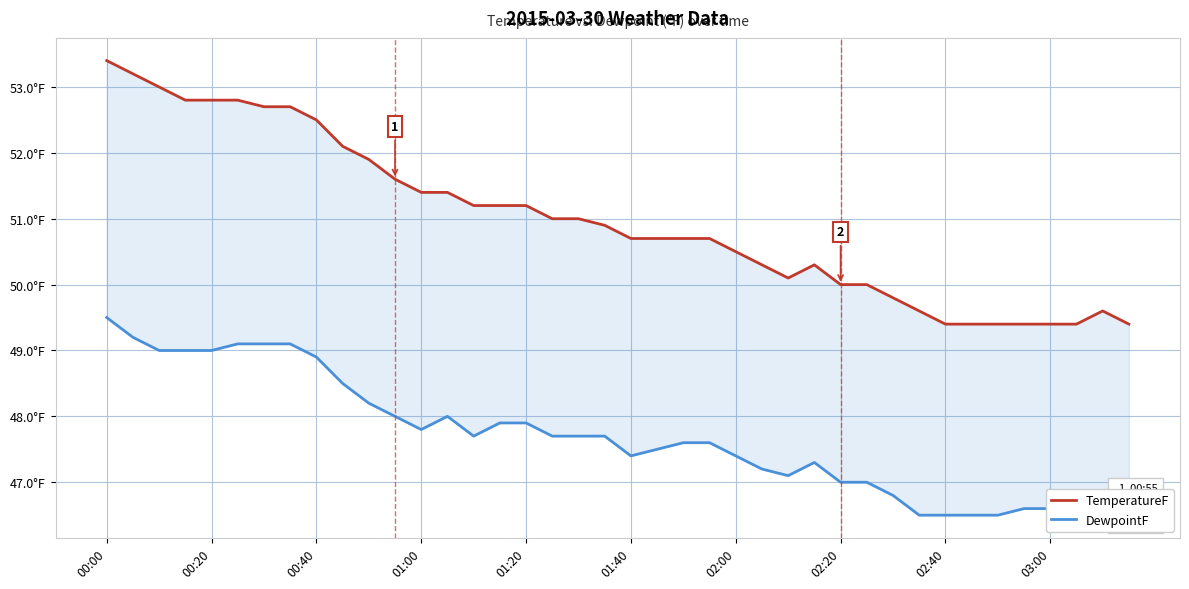

At which category is the sum across all series the highest?

00:00